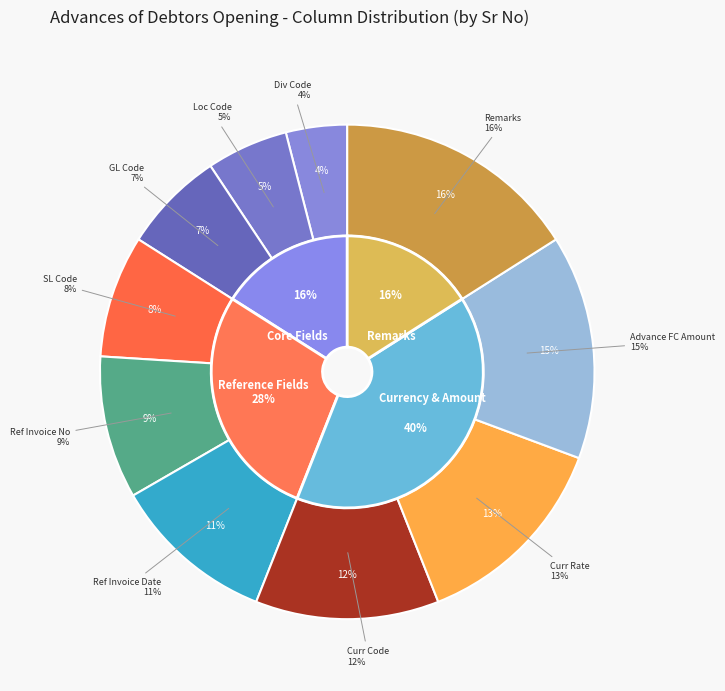

To the nearest percent, what is the combined percentage of Loc Code and SL Code?

13%